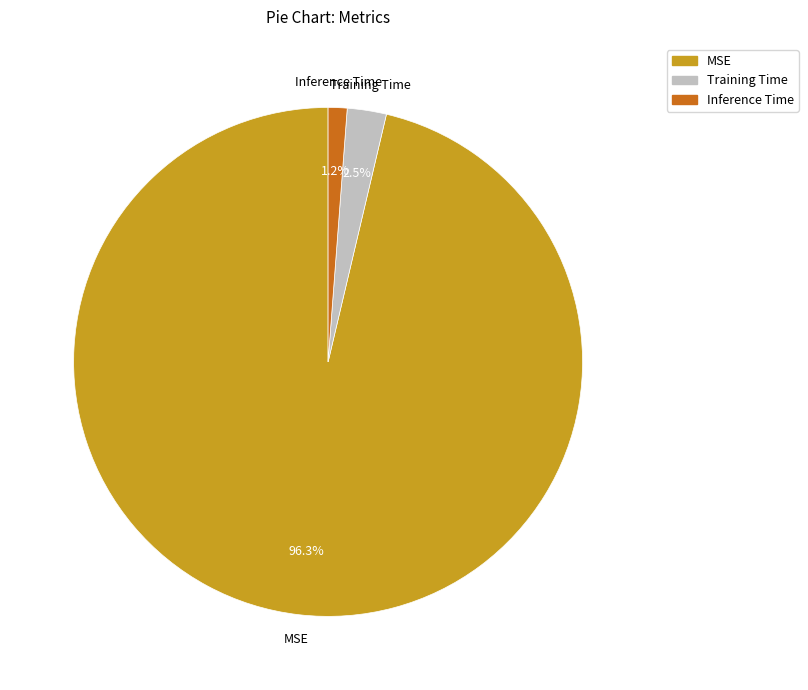

Which category accounts for the majority?

MSE